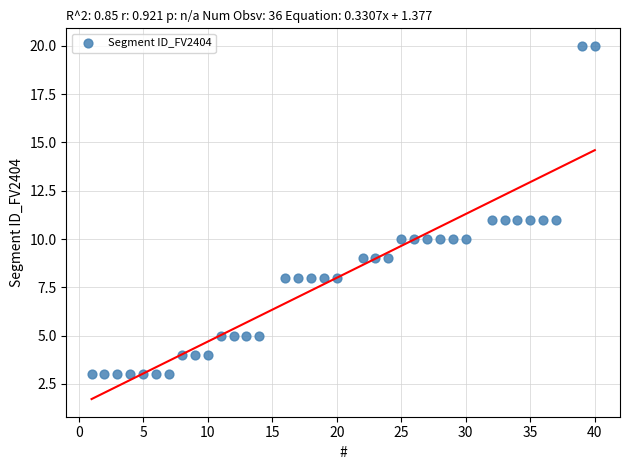

What is the range of Y values (max minus min)?

17